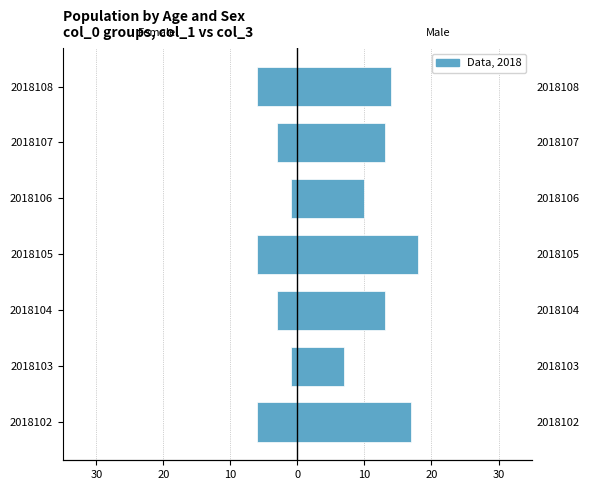

True or false: col_3 (Male) has a value of 6 at 2018105.

False